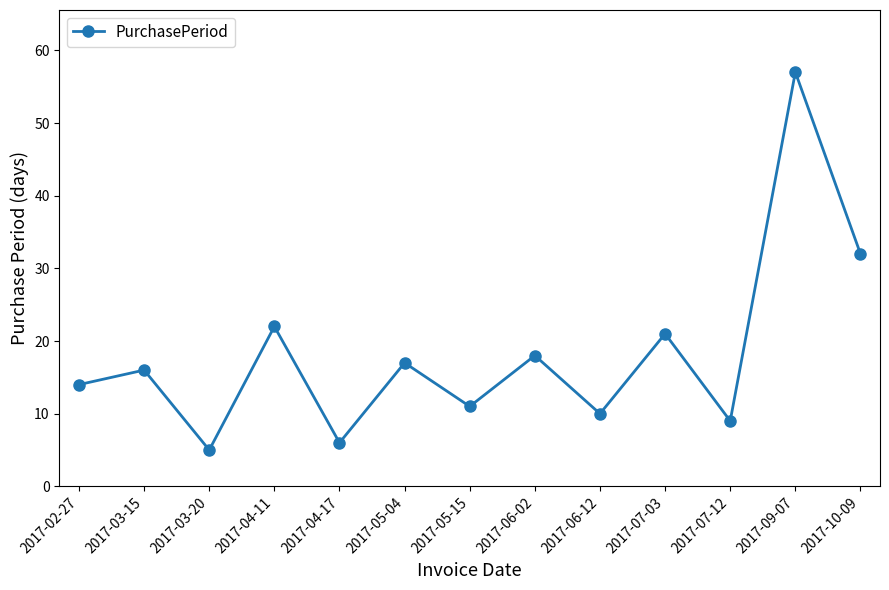

The value at 2017-05-15 is 11. True or false?

True